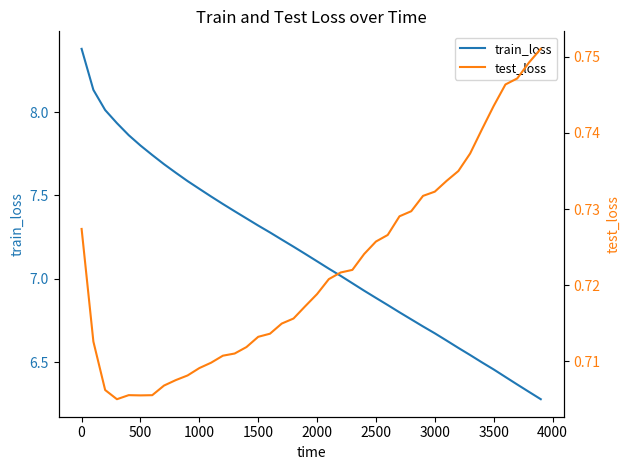

What is the maximum value for train_loss?

8.4